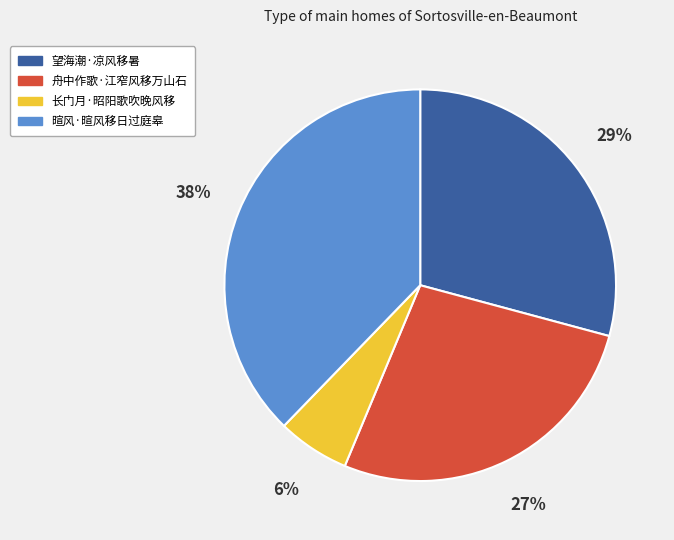

Which category has the biggest portion of the pie?

暄风·暄风移日过庭皋